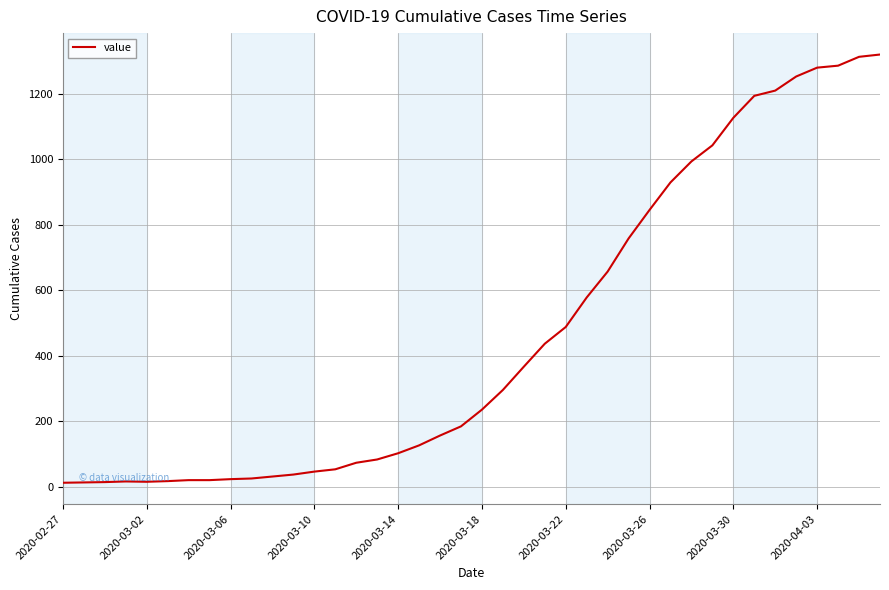

What is the maximum value shown in the chart?

1319